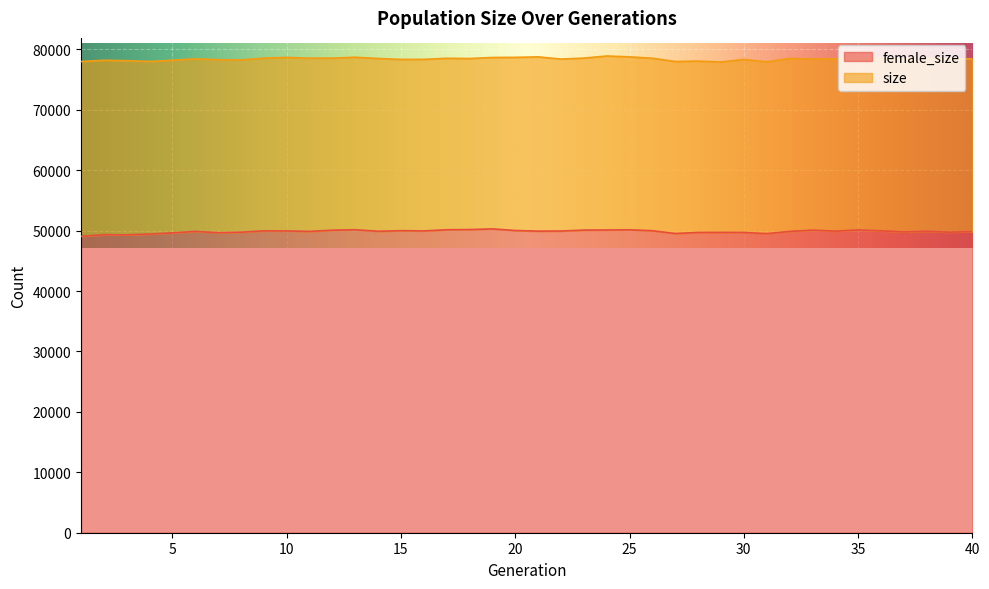

What is the difference between the maximum and minimum values in the size series?

991